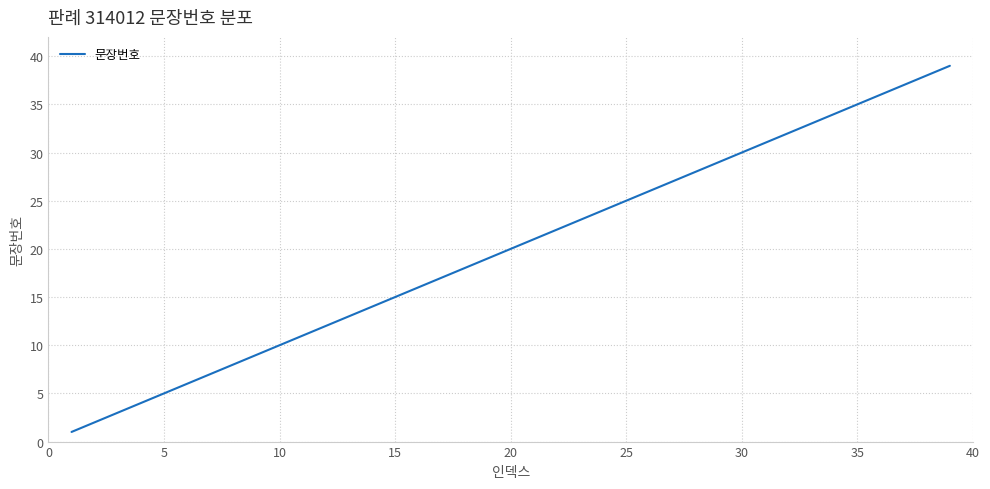

What is the difference between the maximum and minimum values?

38